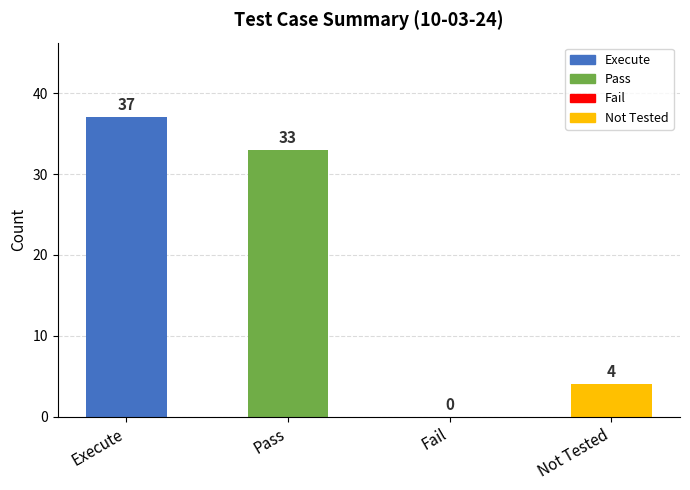

At which category does the chart reach its peak across all series?

Execute